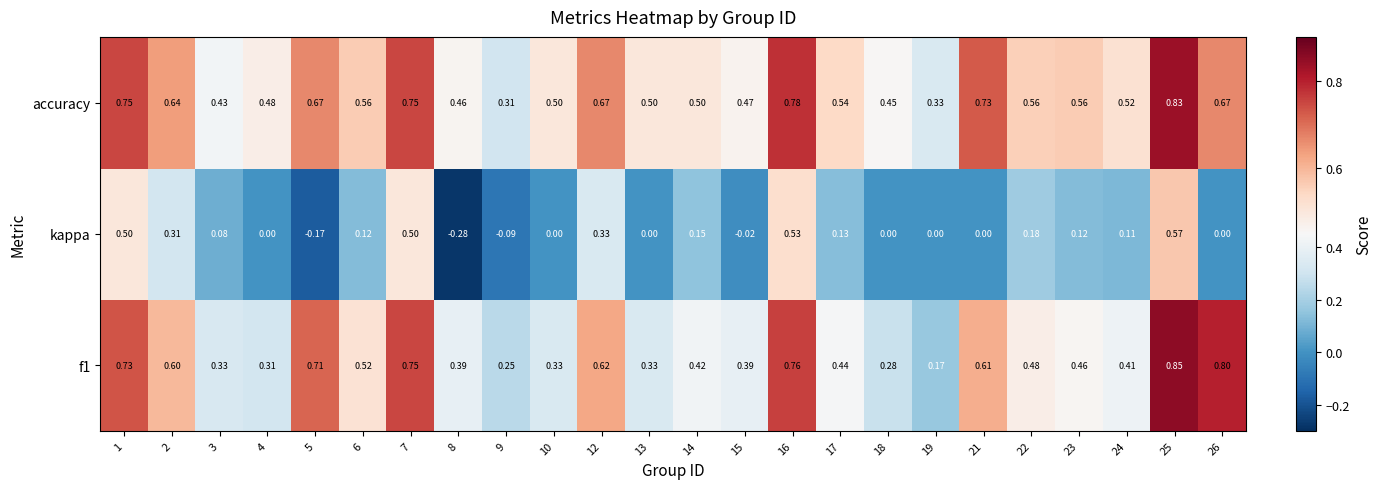

Which series has the largest total across all categories?

accuracy